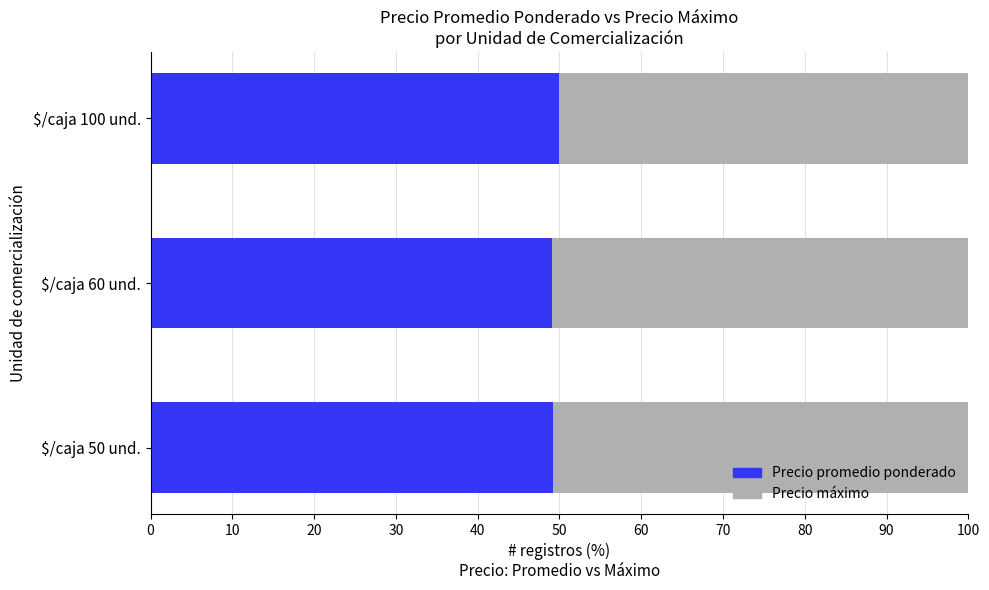

What is the minimum value for Precio promedio ponderado?

49.1